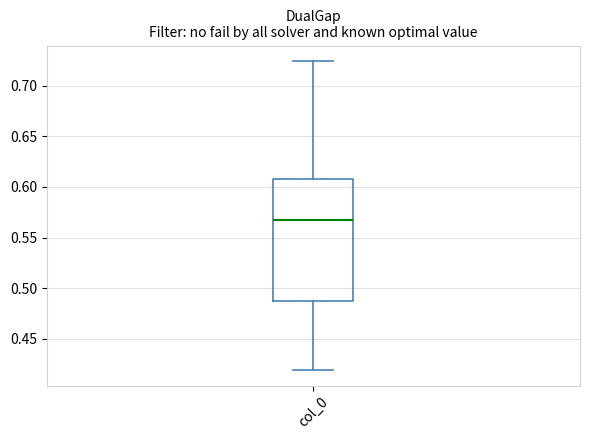

Where does the lower whisker of the box for col_0 end on the y-axis? The values are not printed on the chart, so give them approximately, as read against the axis.

0.420